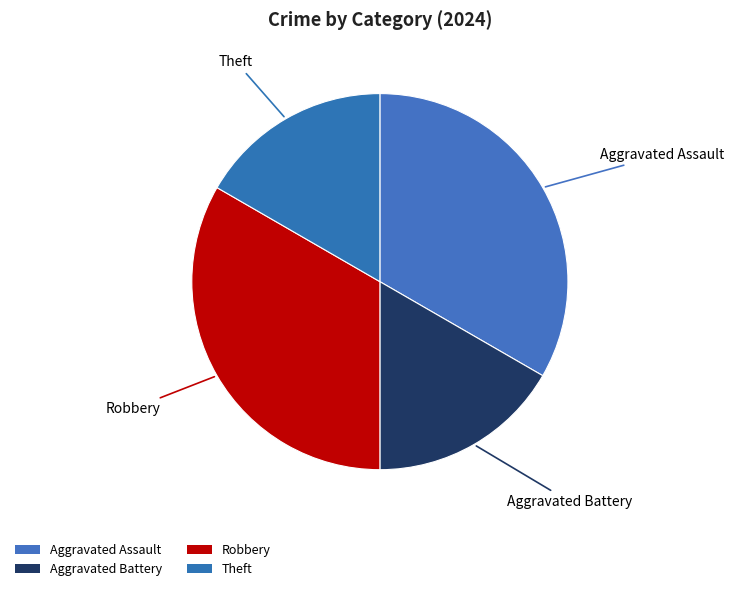

Which has a higher value, Aggravated Assault or Theft?

Aggravated Assault